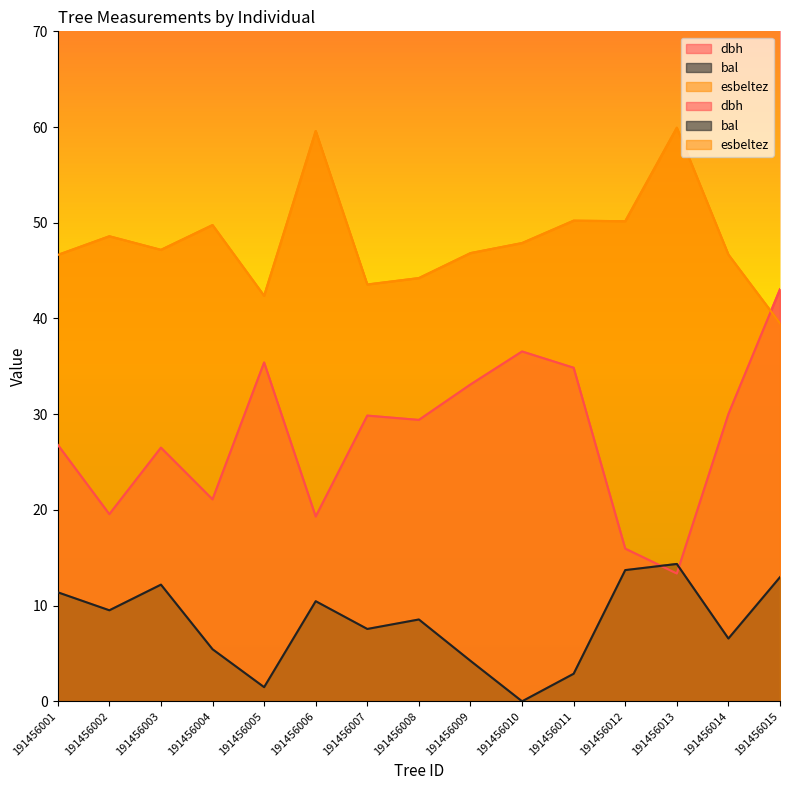

Which category has the highest value across all series?

191456013